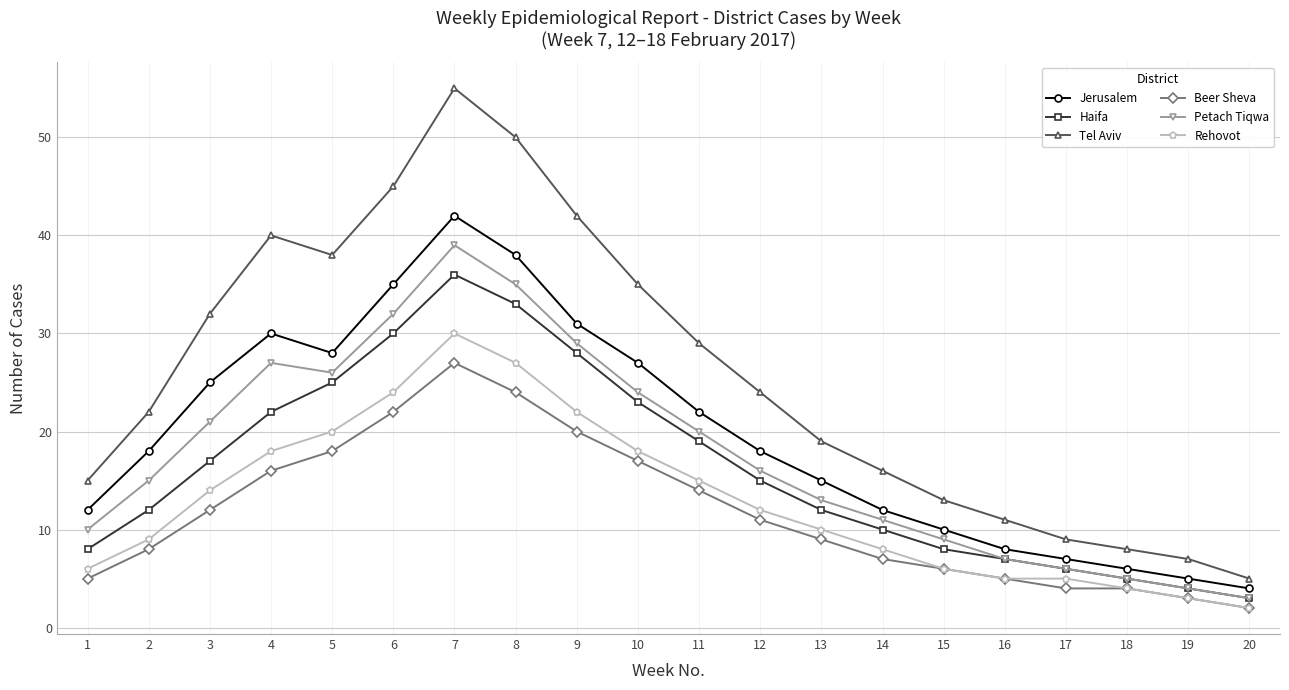

Where is Beer Sheva nearest to the value 14?

11